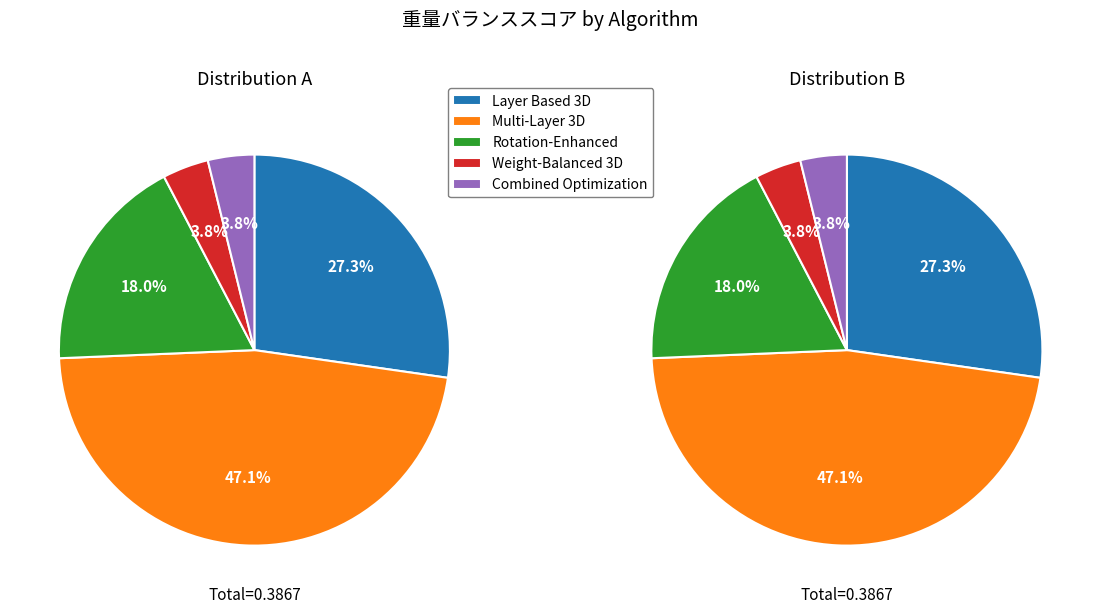

Which slice is the largest?

Multi-Layer 3D Algorithm